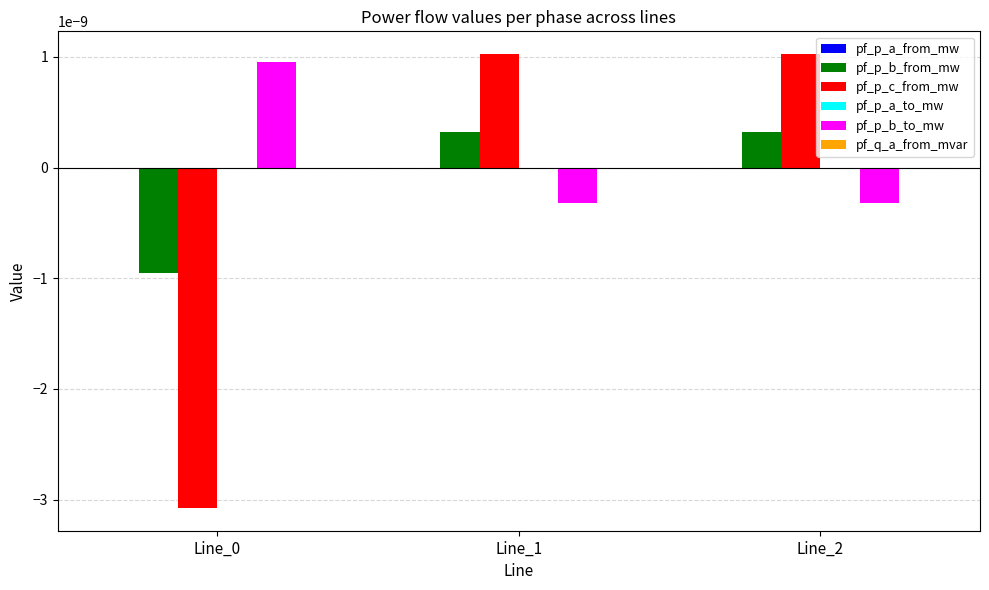

How many positive values does the pf_p_b_to_mw series have?

1